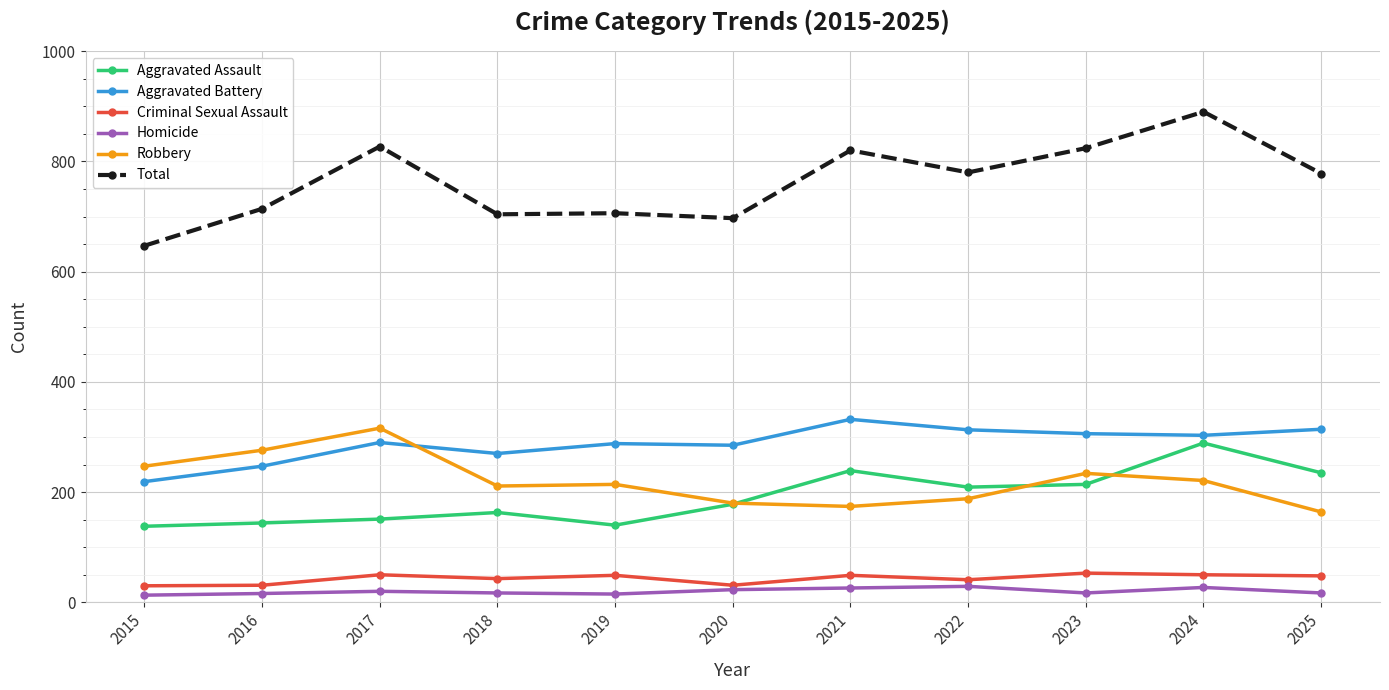

What value does the Aggravated Assault series have at 2021?

239